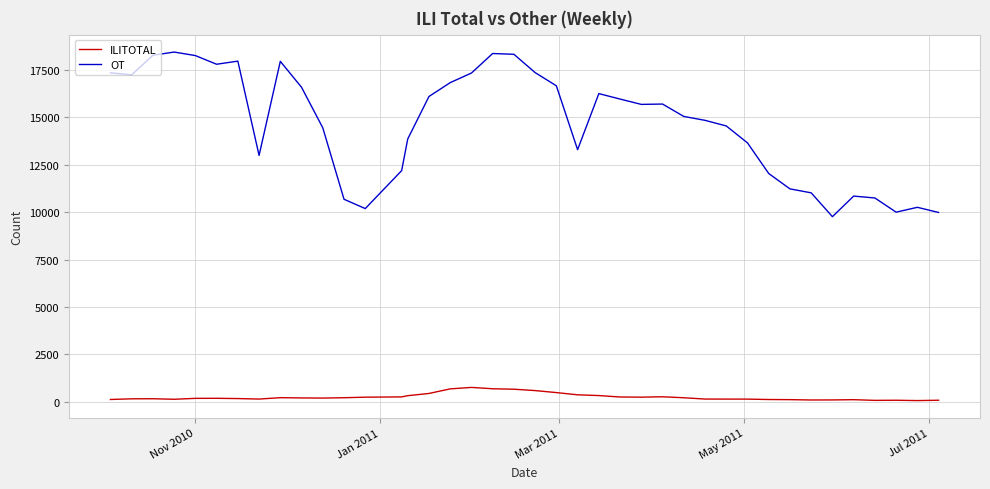

Which series has the largest range (max minus min)?

OT